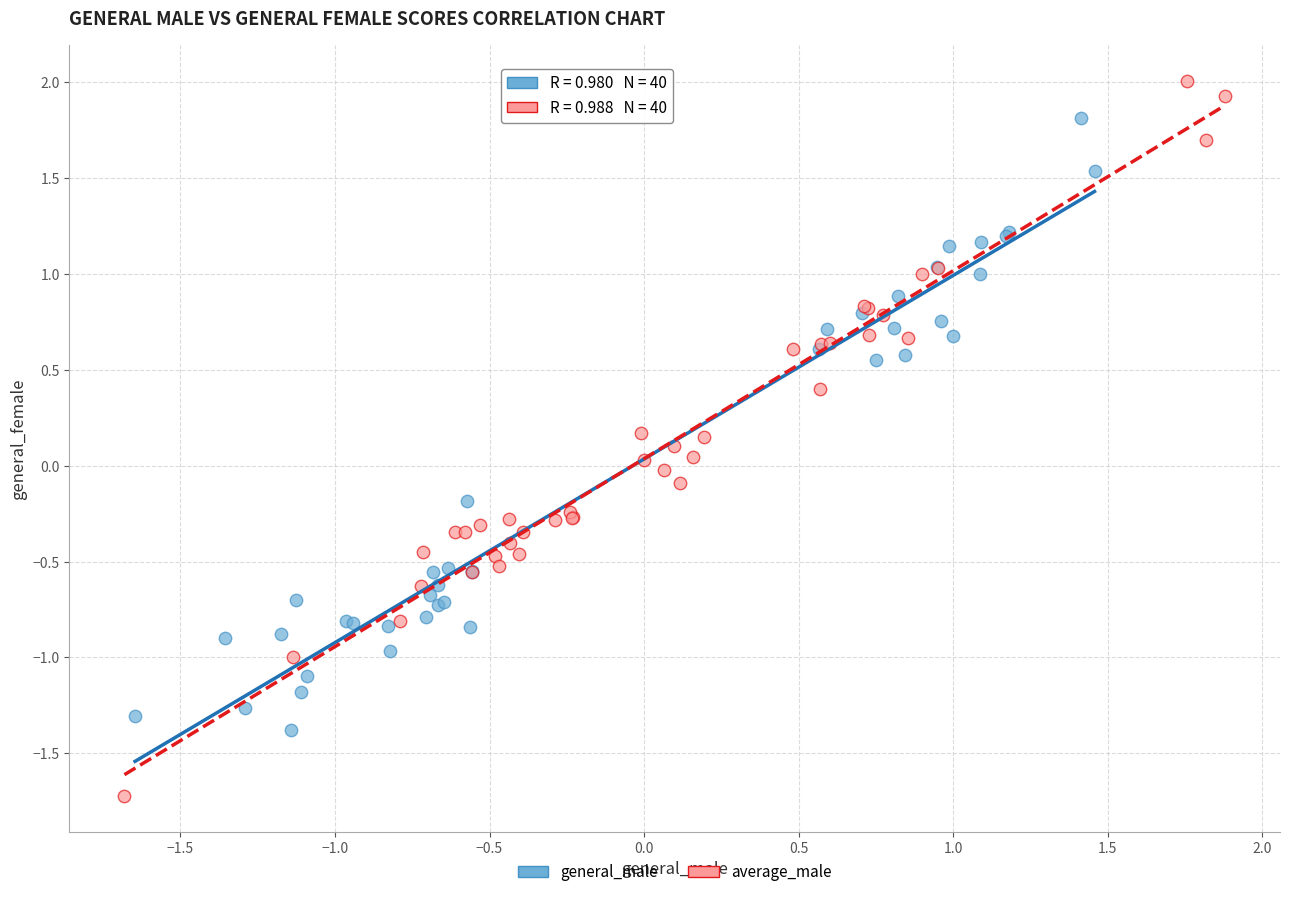

Which series reaches the minimum Y coordinate?

average_male